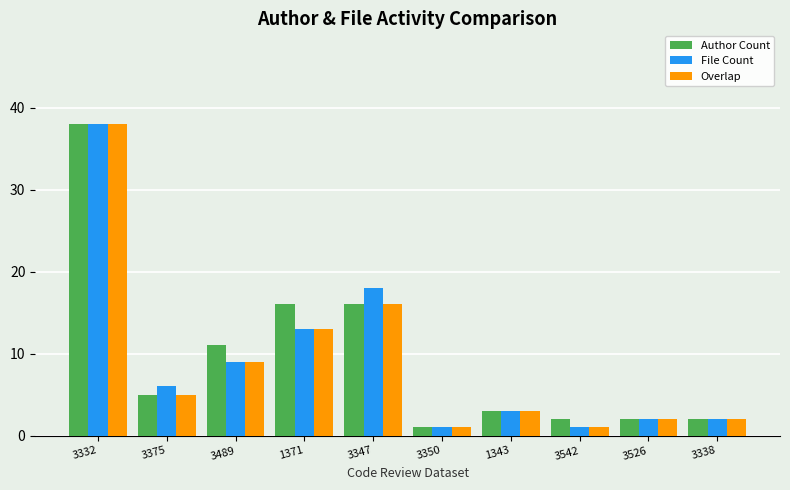

Is it true that Overlap equals 16 at 3347?

True